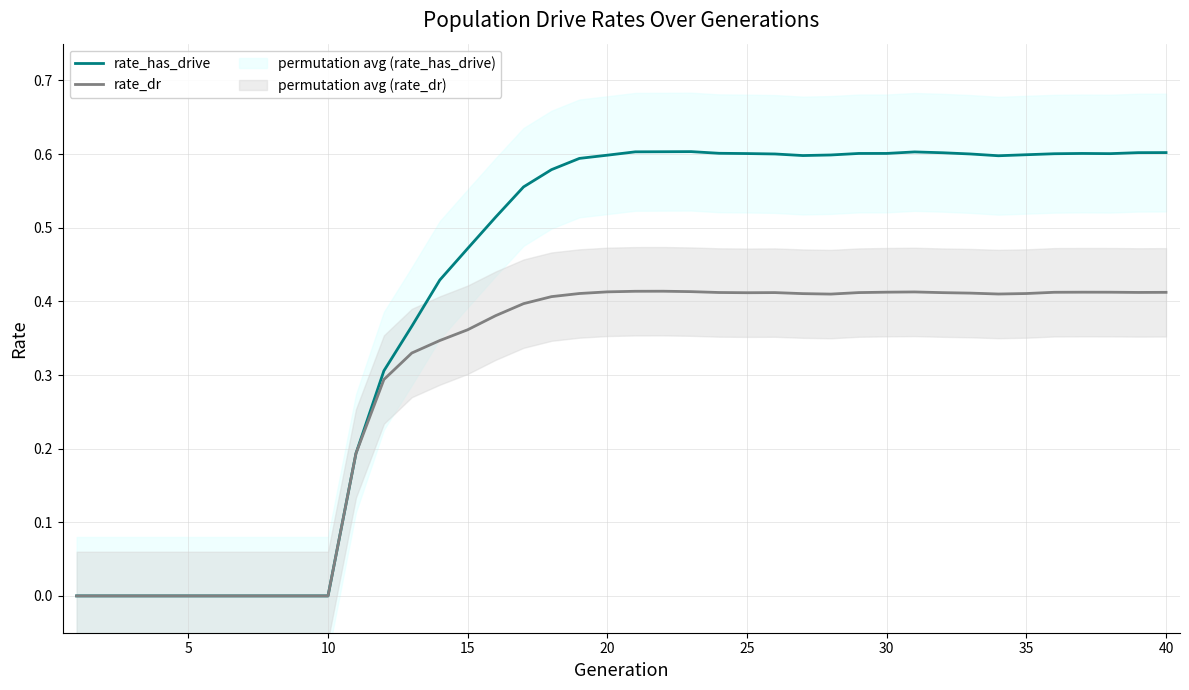

How many interior local peaks does the rate_dr series have?

4